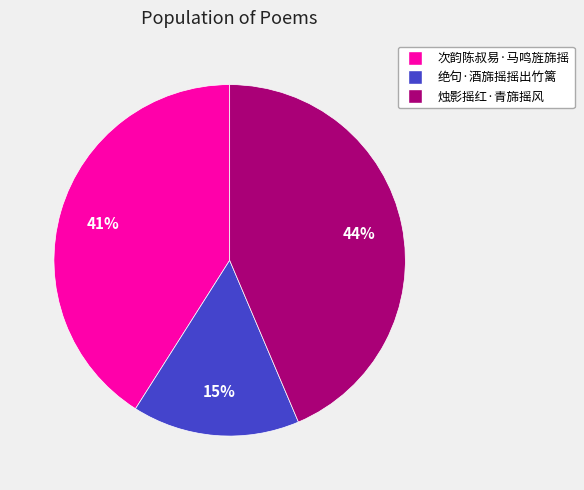

To the nearest percent, what is the combined percentage of 烛影摇红·青旆摇风 and 绝句·酒旆摇摇出竹篱?

59%